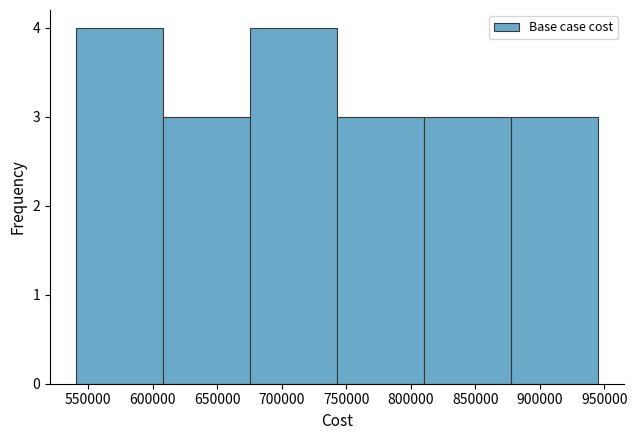

Reading left to right, transcribe this chart: for each bar, give the range it covers on the x-axis and its height. Neither the bar edges nor the heights are printed on the chart, so give them approximately, as read against the axes.

540000 to 610000: 4
610000 to 675000: 3
675000 to 745000: 4
745000 to 810000: 3
810000 to 880000: 3
880000 to 945000: 3